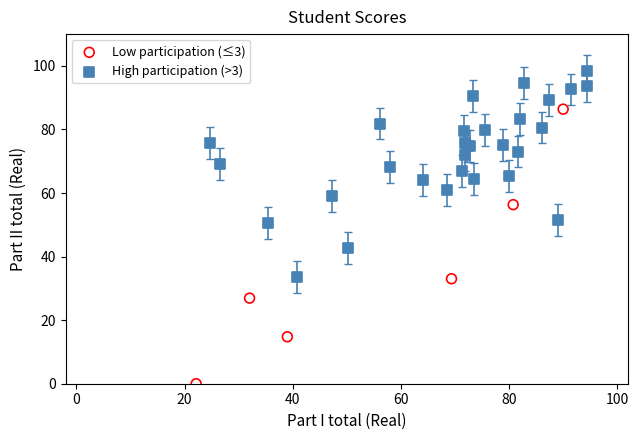

Which series has the widest spread of Y values?

Low participation (≤3)